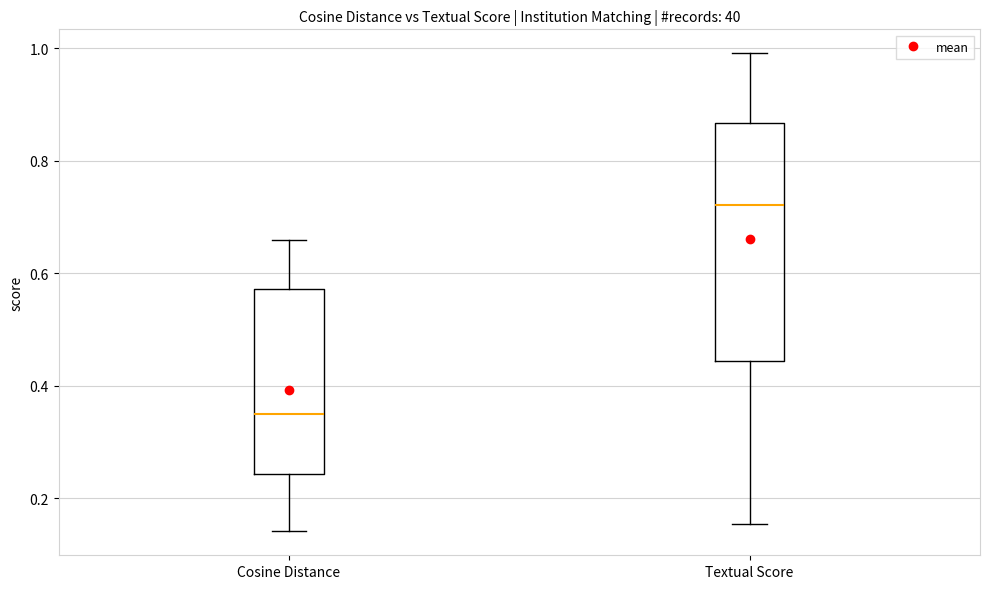

Reading left to right, transcribe this box plot: for each box, give where its median line is, the range the box spans, and where its two whiskers end, as read against the y-axis. The values are not printed on the chart, so give them approximately, as read against the axis.

Cosine Distance: median 0.34, box 0.24 to 0.58, whiskers 0.14 to 0.66
Textual Score: median 0.72, box 0.44 to 0.86, whiskers 0.16 to 1.00